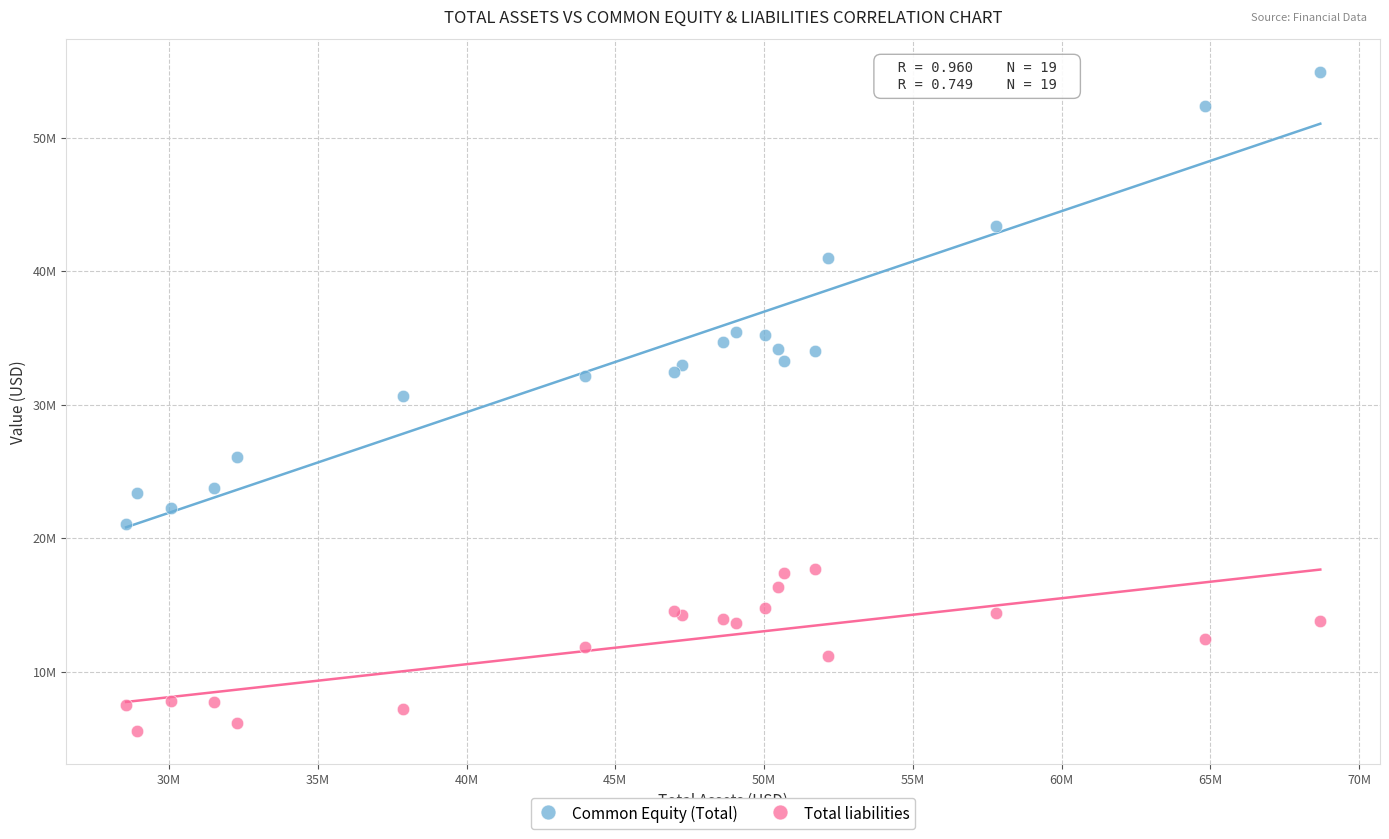

Which series contains the lowest Y value?

Total liabilities